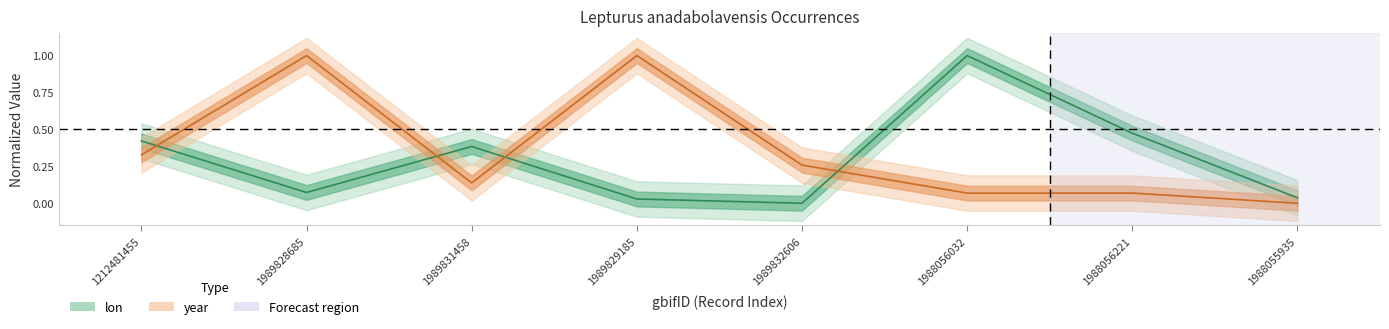

What is the label of the 7th point from the right?

1989828685